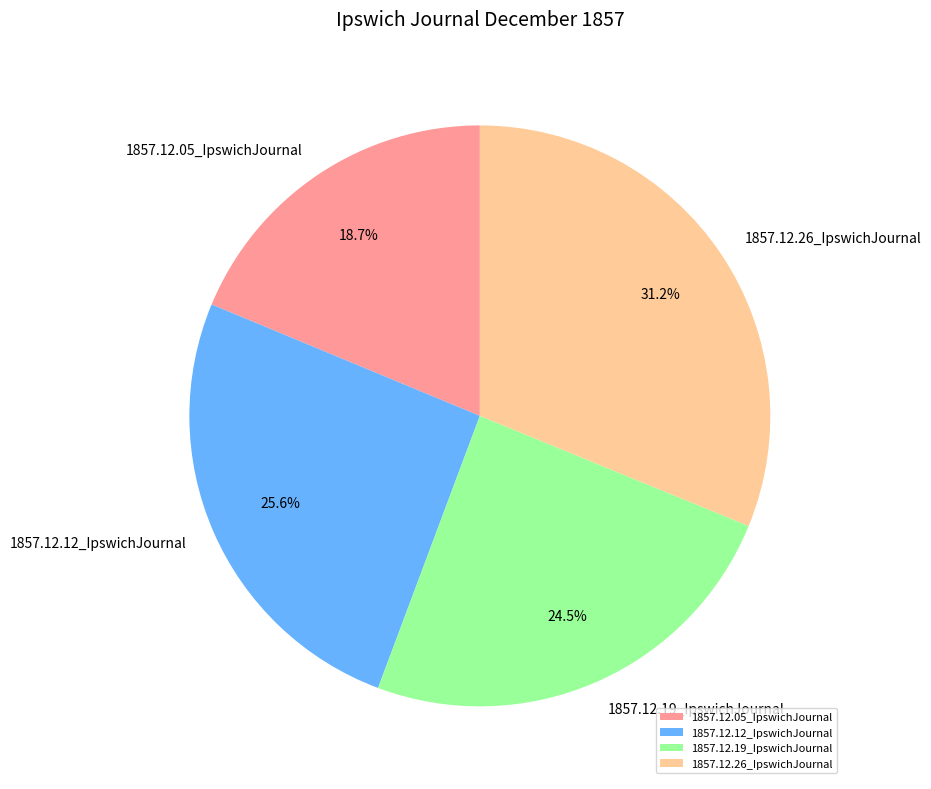

Which slice is the largest?

1857.12.26_IpswichJournal